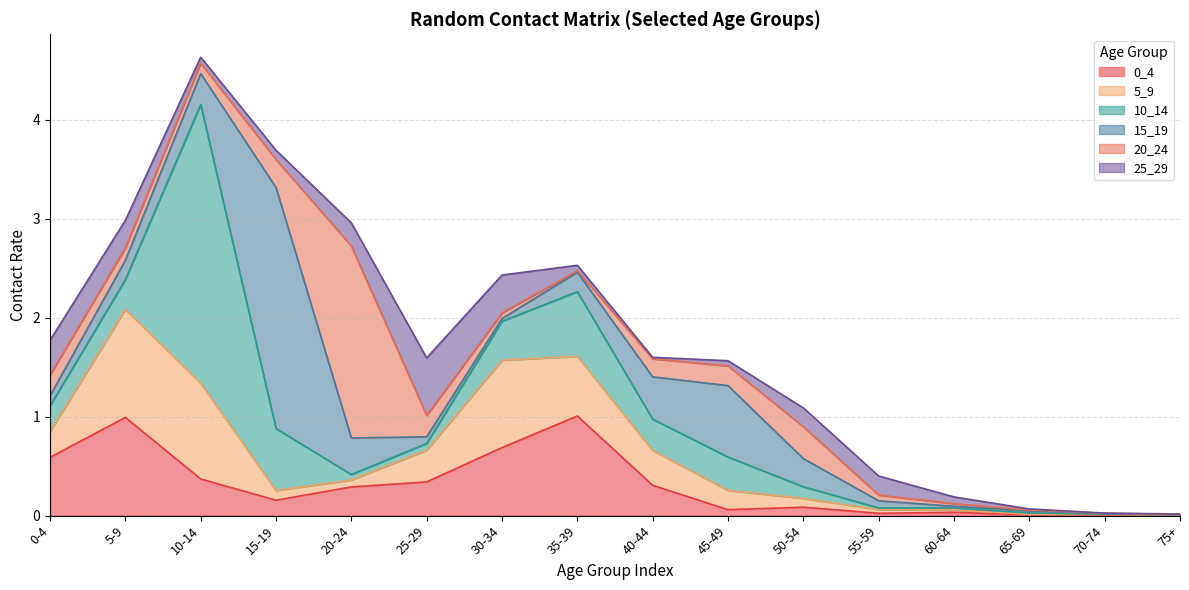

List the series in order of their peak value, highest first.

10_14, 15_19, 20_24, 5_9, 0_4, 25_29